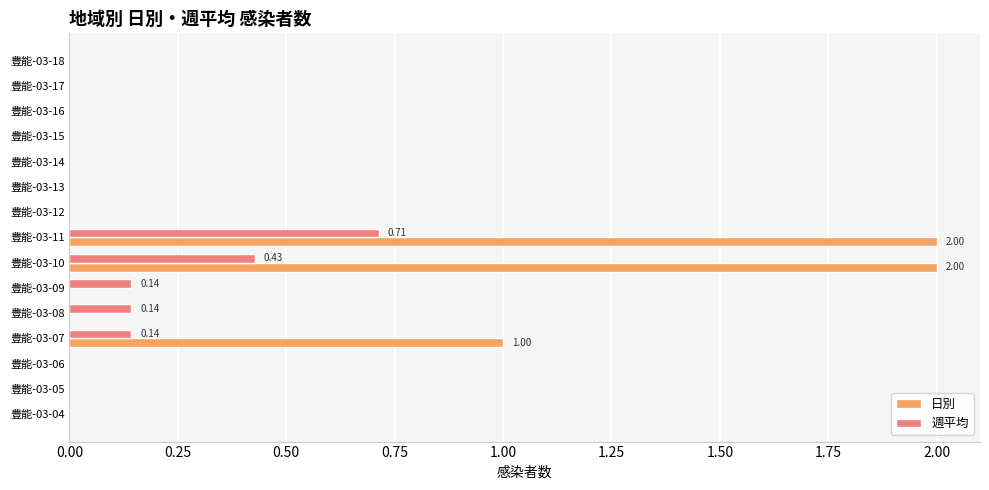

Is the value of 週平均 at 豊能-03-18 greater than the value of 日別 at 豊能-03-10?

No